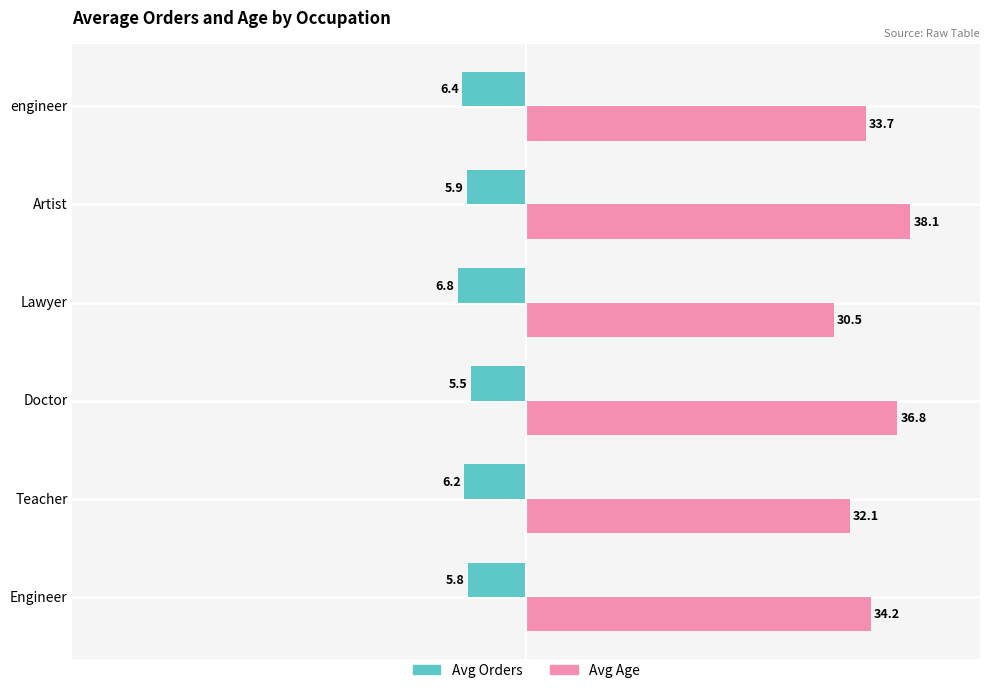

What is the approximate value of Avg Orders at Doctor?

-5.5